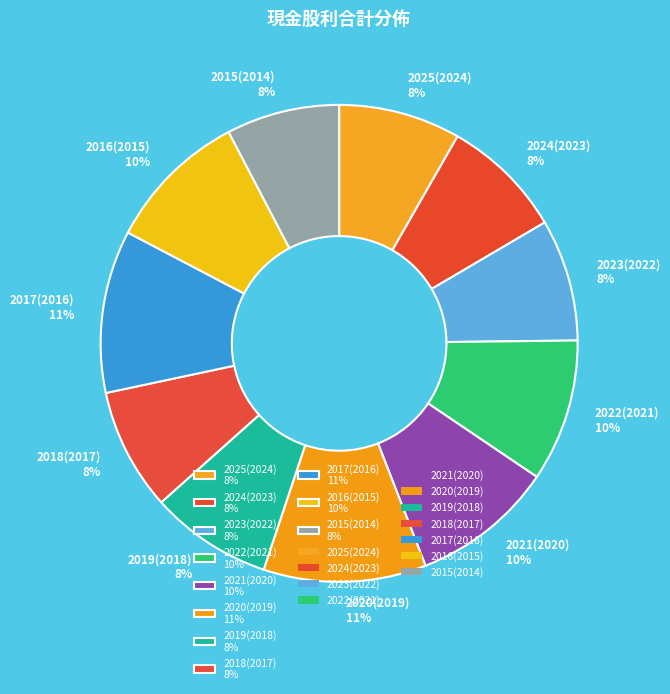

How many segments does this pie chart have?

11